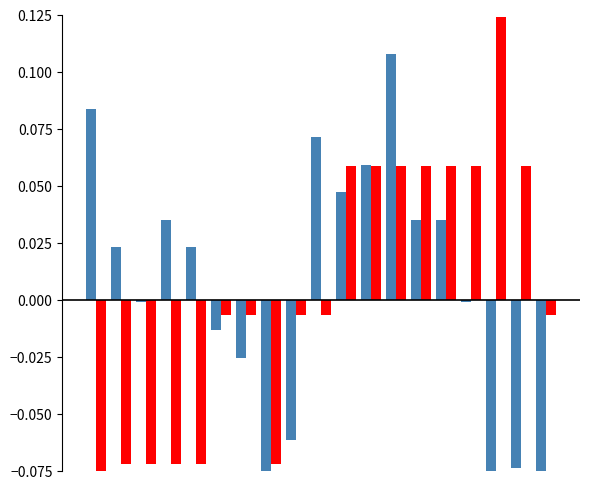

Are the bars grouped side by side (vs. stacked)?

Yes